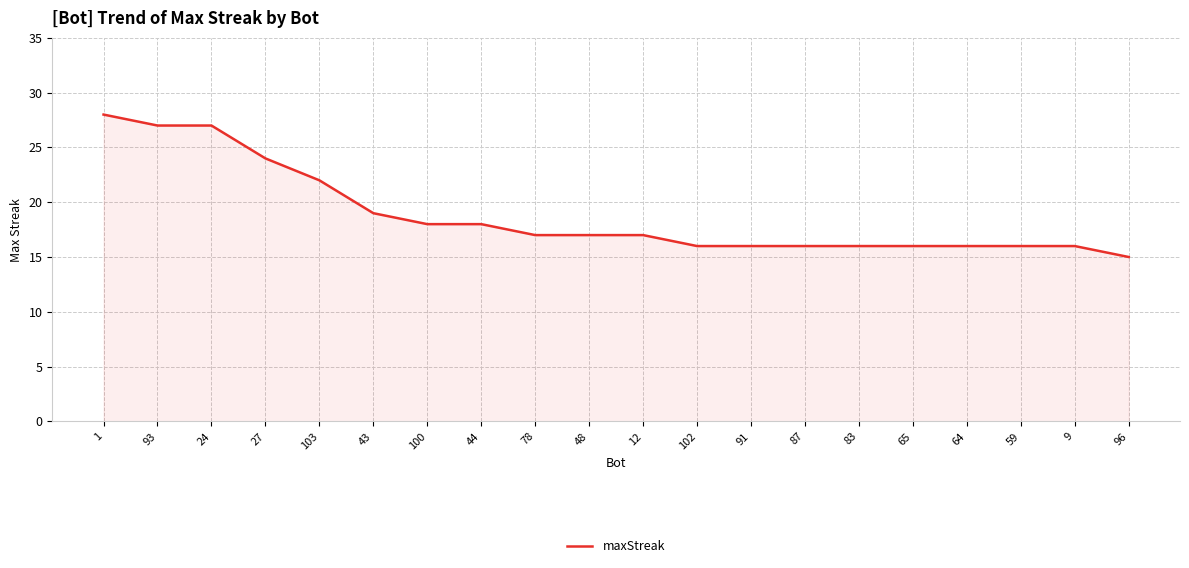

Reading left to right, what are all the values shown in this chart?

28	27	27	24	22	19	18	18	17	17	17	16	16	16	16	16	16	16	16	15